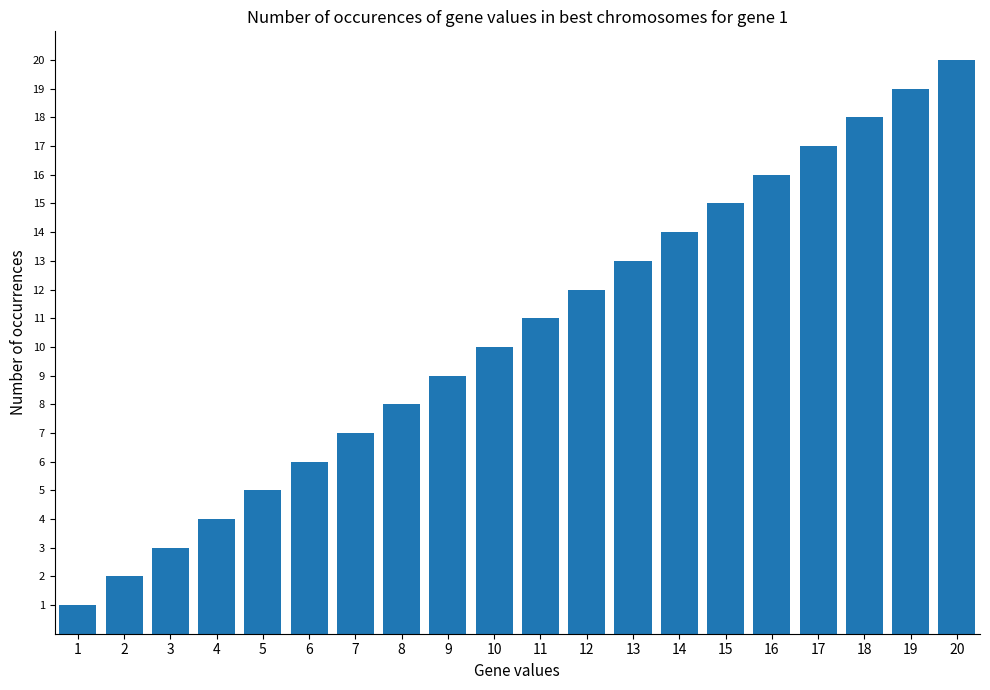

Rank the categories by value from highest to lowest.

20, 19, 18, 17, 16, 15, 14, 13, 12, 11, 10, 9, 8, 7, 6, 5, 4, 3, 2, 1